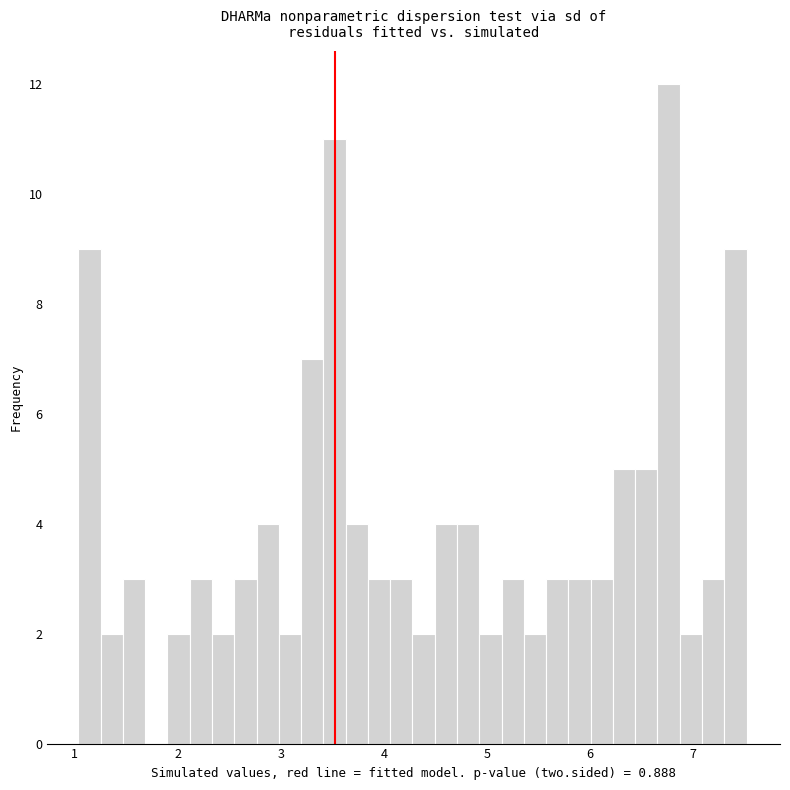

Around what value on the x-axis is the tallest bar? Give the approximate position of its centre, as read against the axis.

6.8